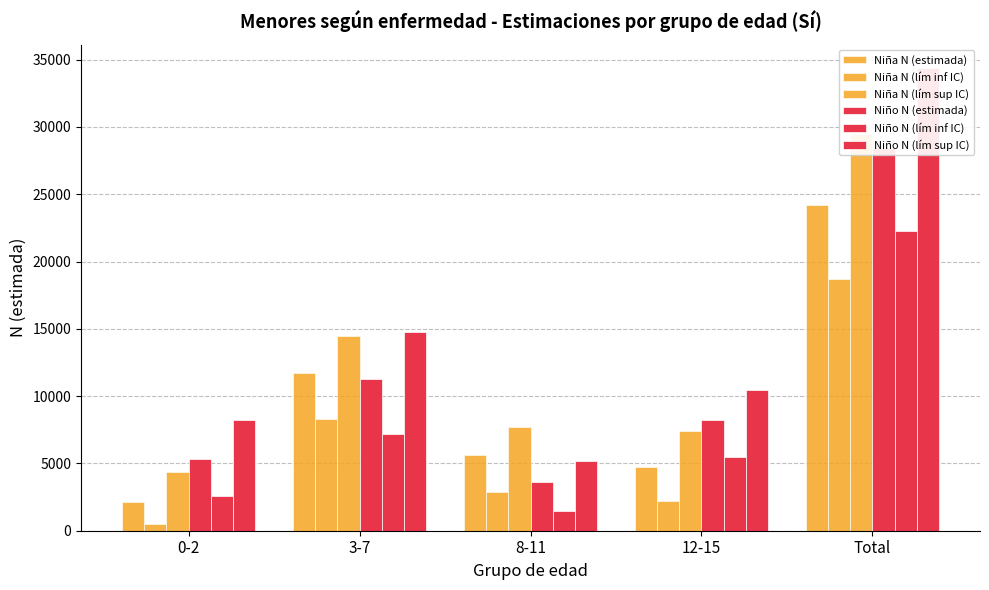

What is the average value of the Niño N (lím inf IC) series?

7788